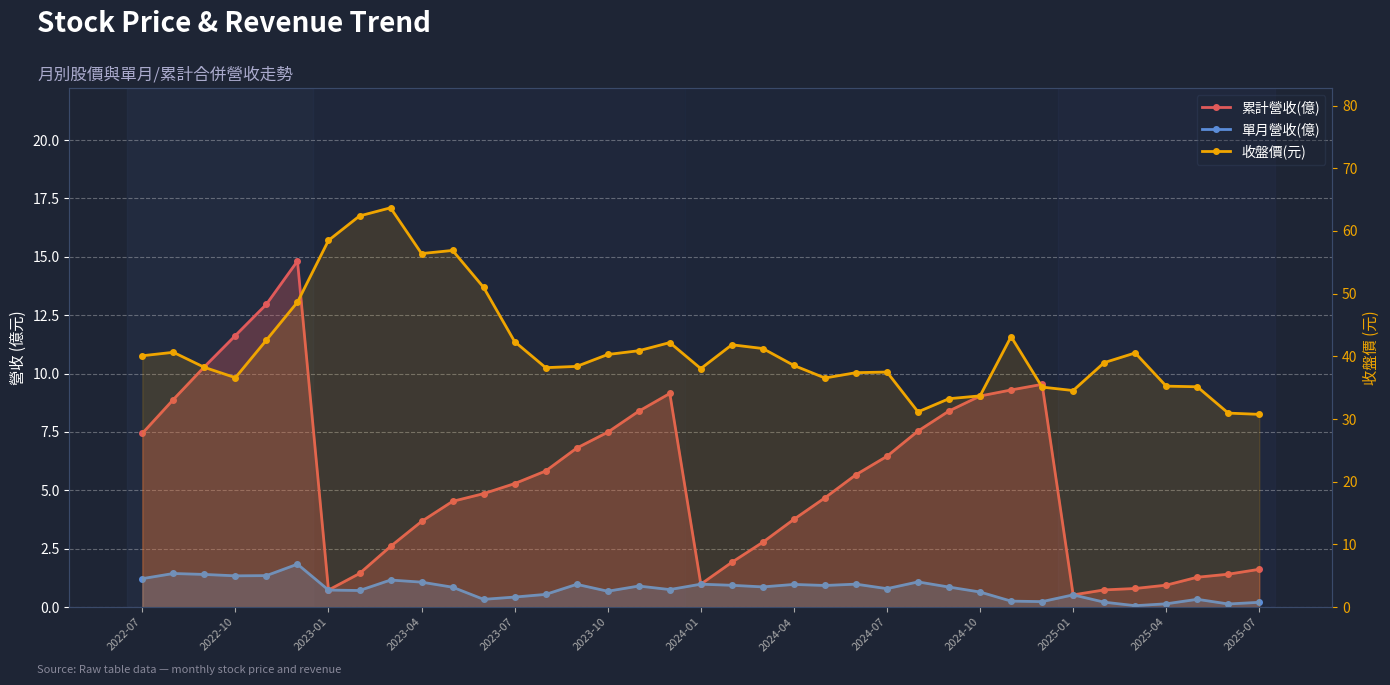

What is the total value across all series at 23?

44.1